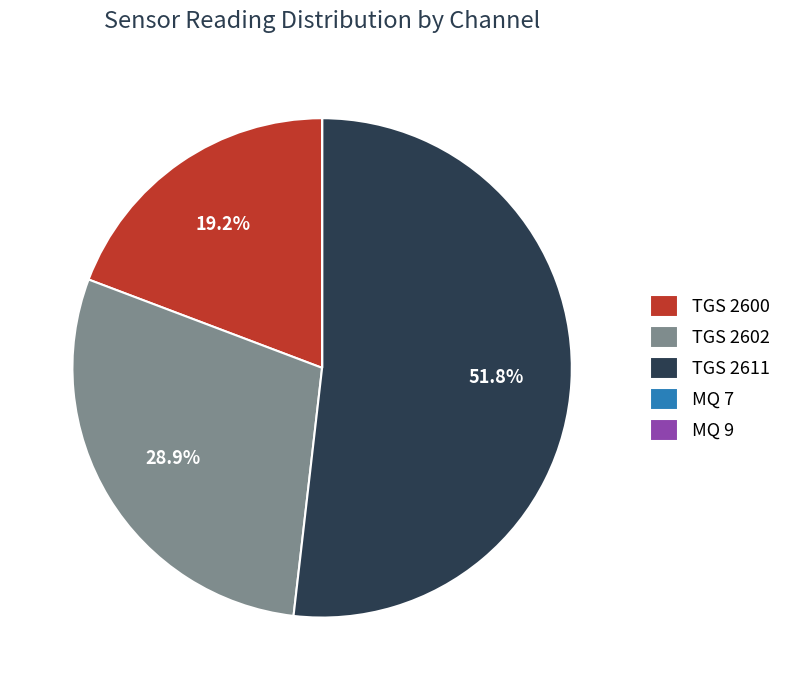

Which has a higher value, TGS 2600 or TGS 2611?

TGS 2611